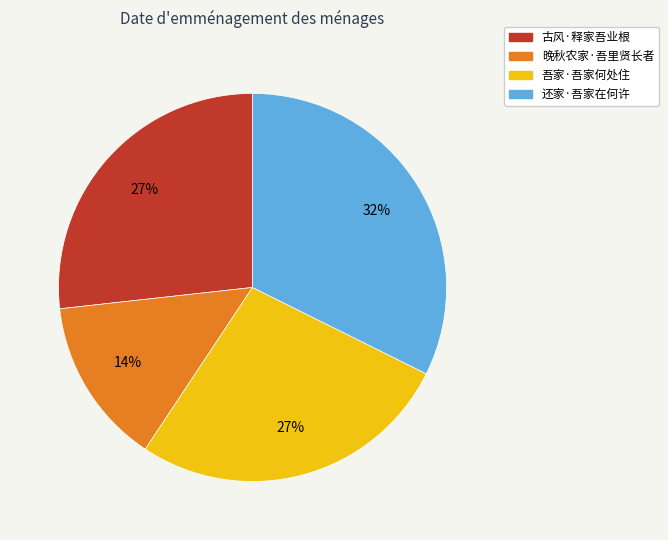

Is 吾家·吾家何处住 the majority of the pie?

No